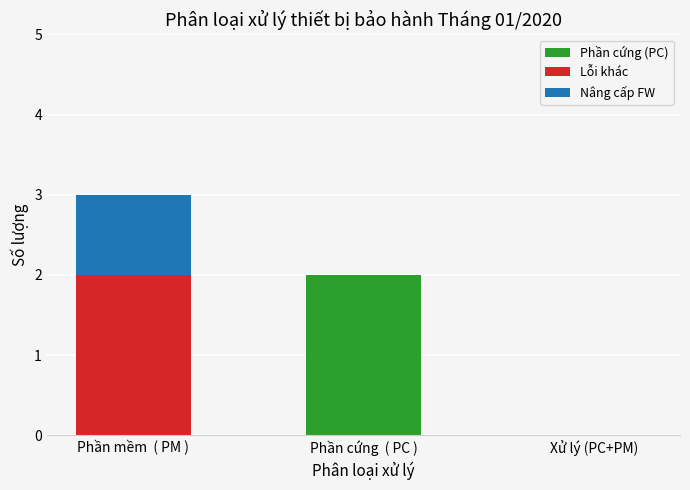

Is it true that Phần cứng (PC) equals 2 at Phần cứng  ( PC )?

True